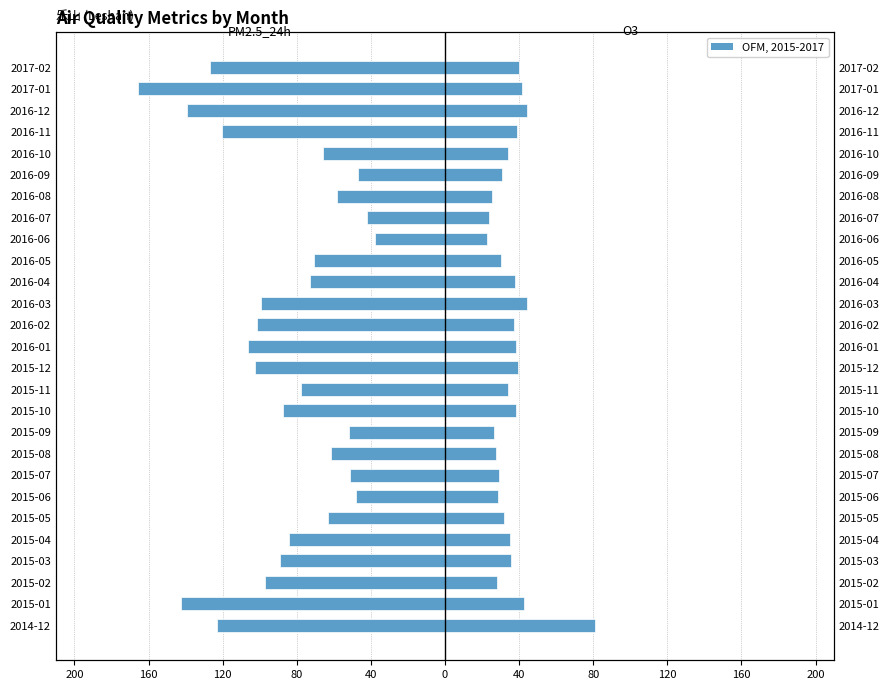

At how many categories does at least one series exceed -123?

27